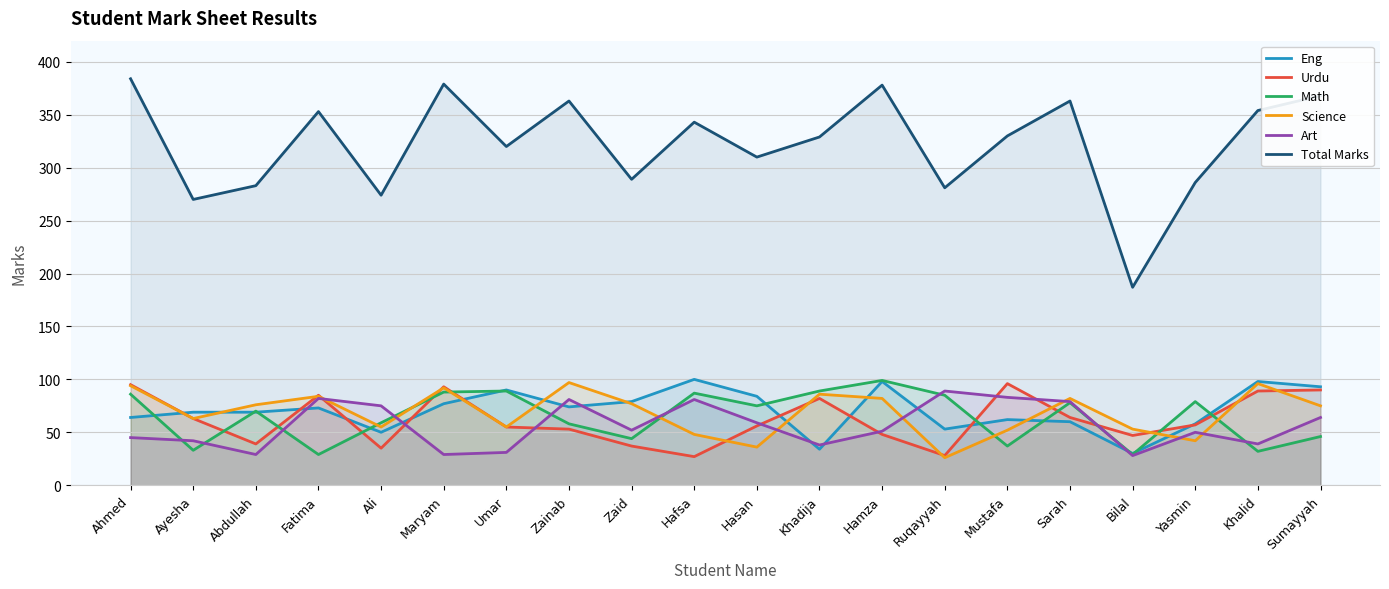

Is the value of Art at Hafsa greater than the value of Math at Sumayyah?

Yes